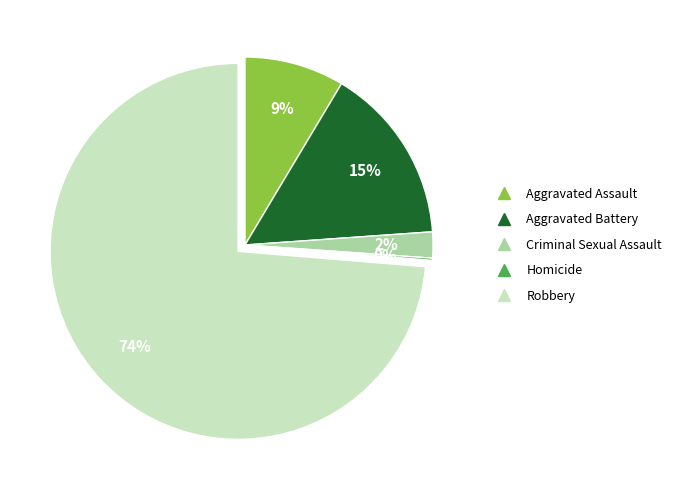

Which slice is the largest?

Robbery